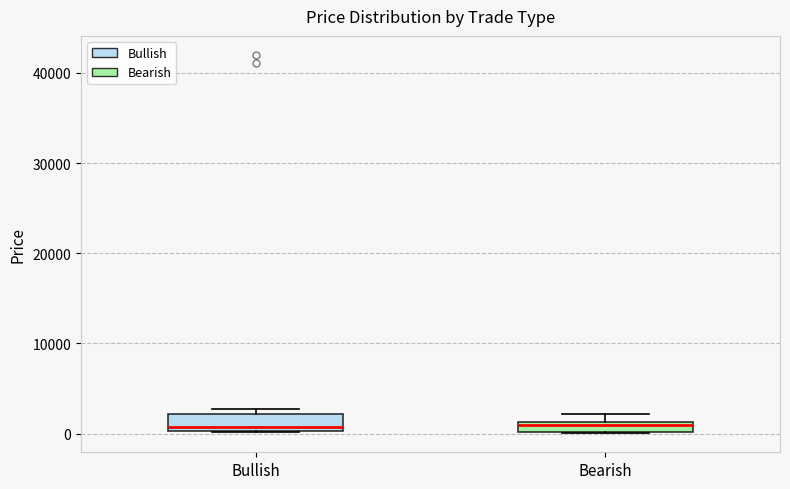

Where is the lower edge of the box for Bearish on the y-axis? The values are not printed on the chart, so give them approximately, as read against the axis.

0